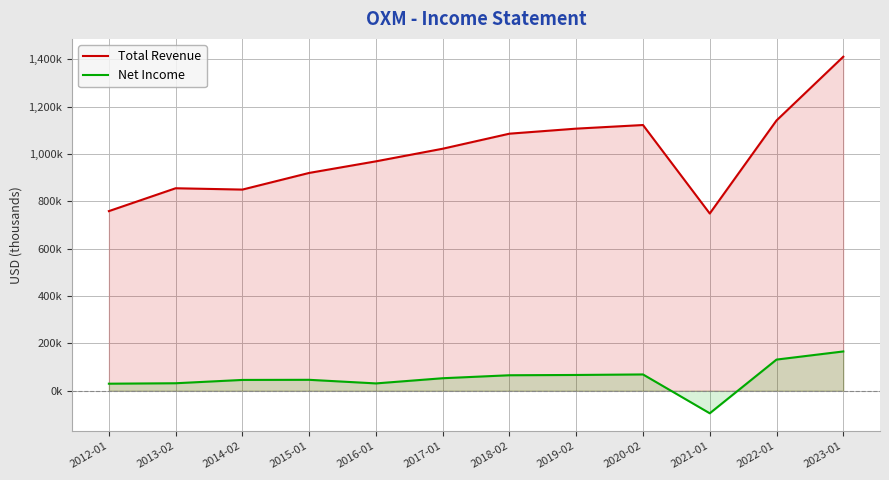

List the series in order of their overall mean, highest first.

Total Revenue, Net Income